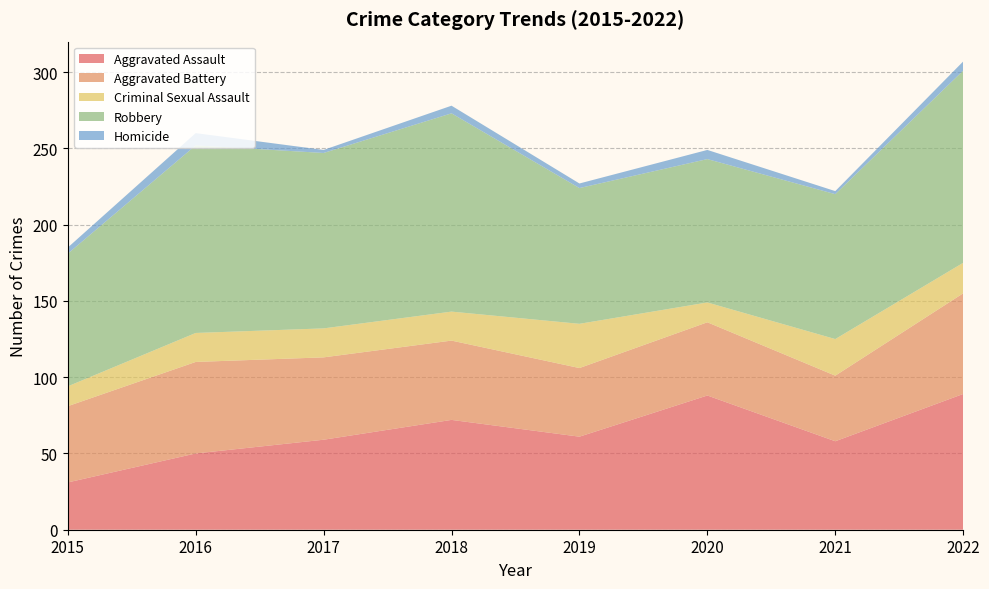

Reading left to right, list all the values displayed in this chart.

Aggravated Assault: 31	50	59	72	61	88	58	89
Aggravated Battery: 50	60	54	52	45	48	43	66
Criminal Sexual Assault: 13	19	19	19	29	13	24	20
Robbery: 87	123	115	130	89	94	95	126
Homicide: 4	8	2	5	3	6	2	6